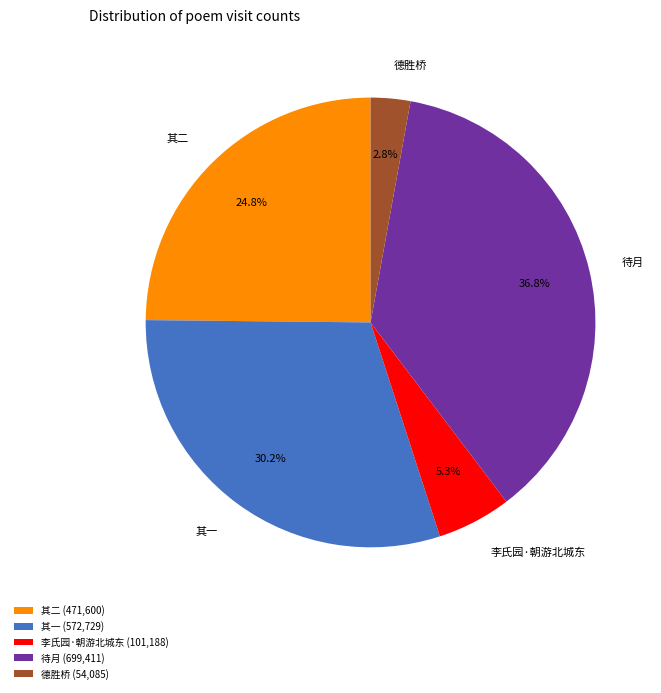

Is there any slice that represents more than half of the pie?

No